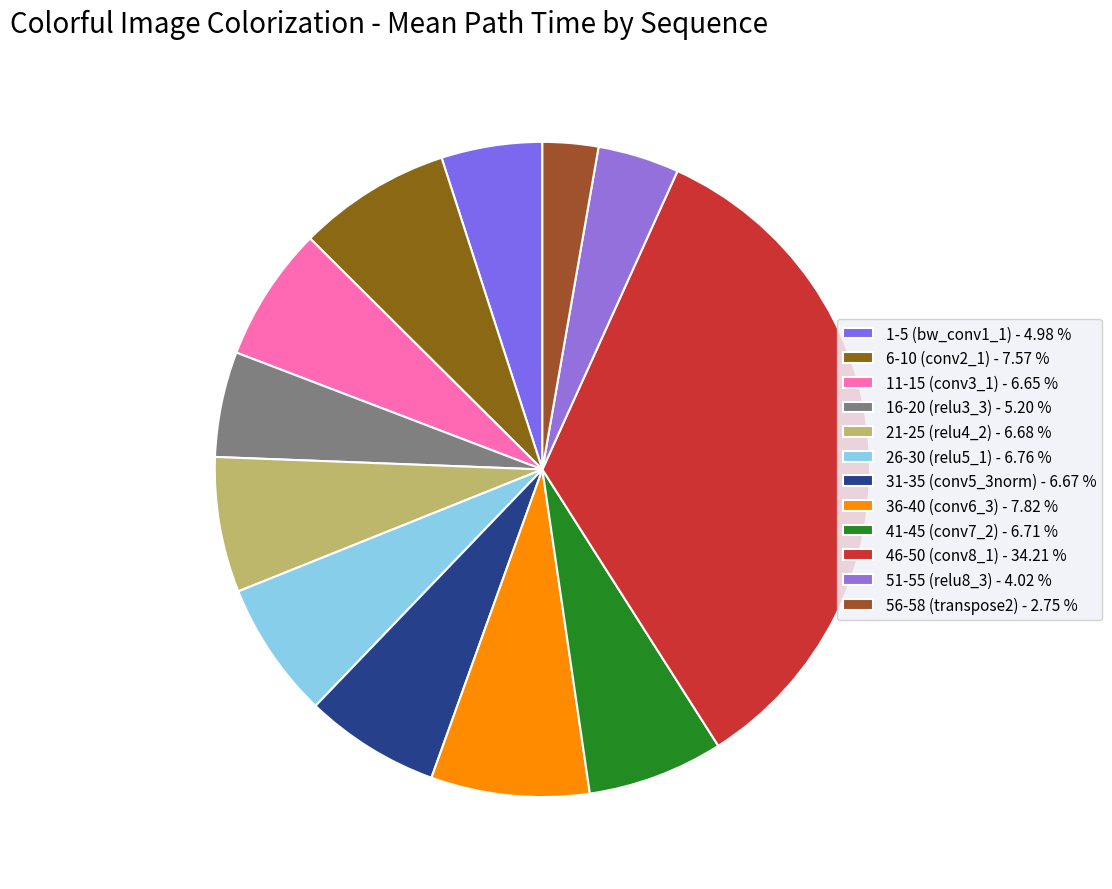

The 26-30 (relu5_1) slice represents 7% of the pie. True or false?

True